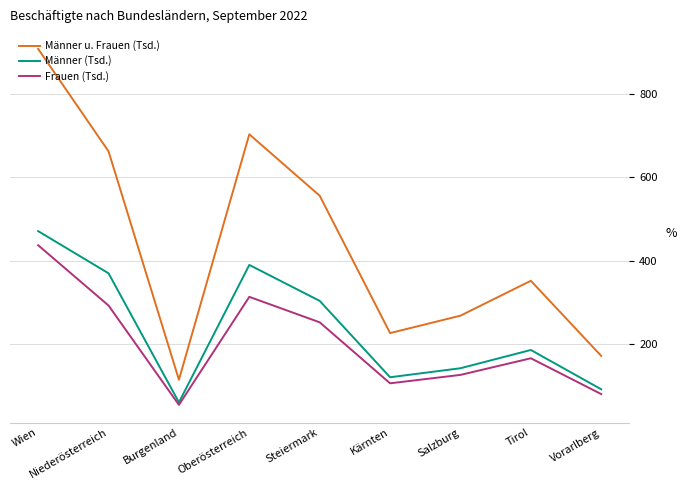

True or false: Männer (Tsd.) and Männer u. Frauen (Tsd.) intersect in this chart.

False